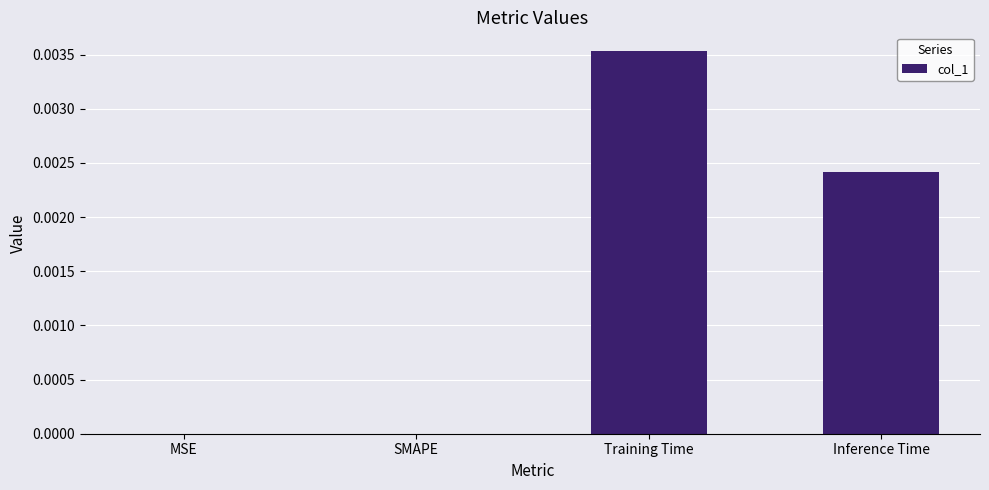

The value at SMAPE is 0.0. True or false?

True